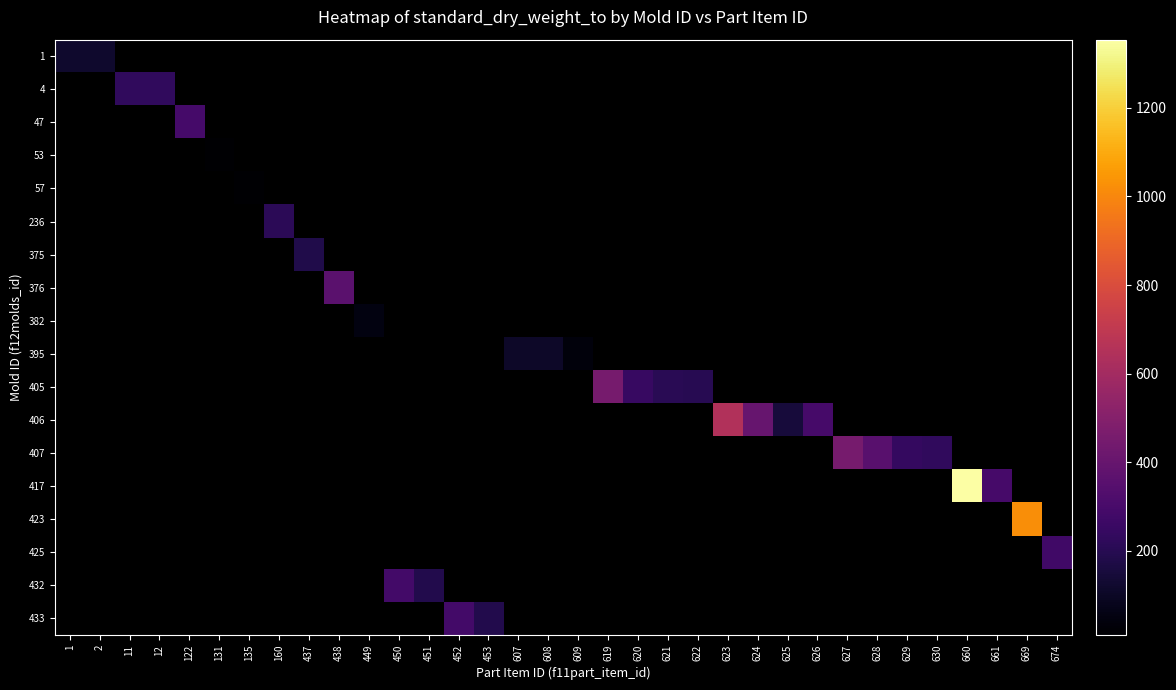

Which has a higher value, 449 or 628?

628